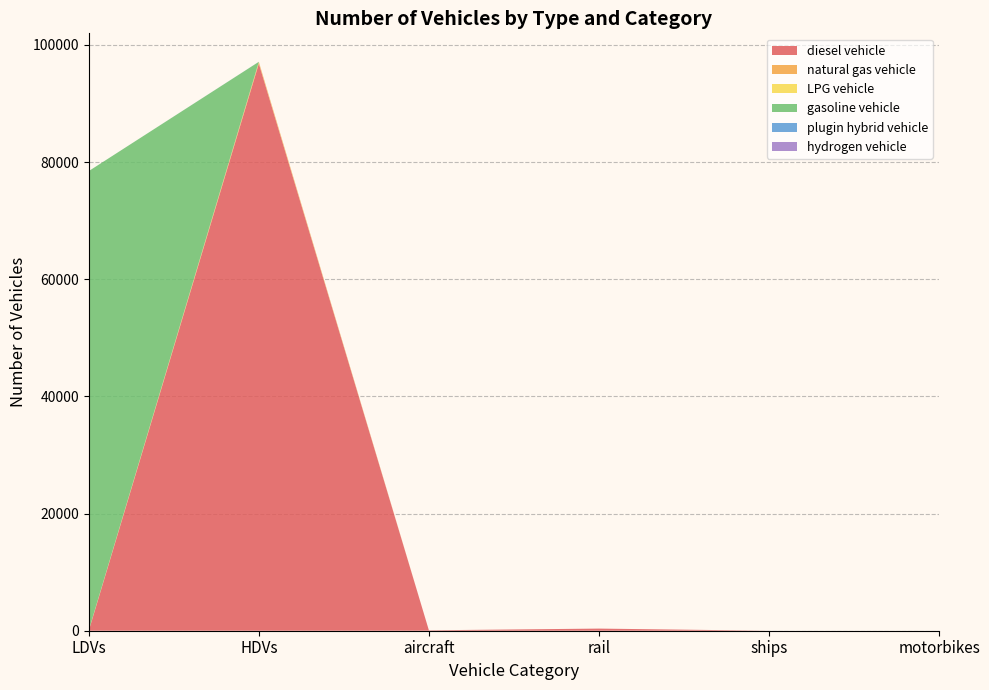

Reading left to right, extract all data points from this chart.

diesel vehicle: LDVs=0	HDVs=96794	aircraft=70	rail=364	ships=0	motorbikes=0
natural gas vehicle: LDVs=79	HDVs=251	aircraft=0	rail=0	ships=0	motorbikes=0
LPG vehicle: LDVs=5	HDVs=52	aircraft=0	rail=0	ships=0	motorbikes=0
gasoline vehicle: LDVs=78368	HDVs=0	aircraft=0	rail=0	ships=0	motorbikes=0
plugin hybrid vehicle: LDVs=0	HDVs=9	aircraft=0	rail=0	ships=0	motorbikes=0
hydrogen vehicle: LDVs=0	HDVs=0	aircraft=0	rail=0	ships=0	motorbikes=0